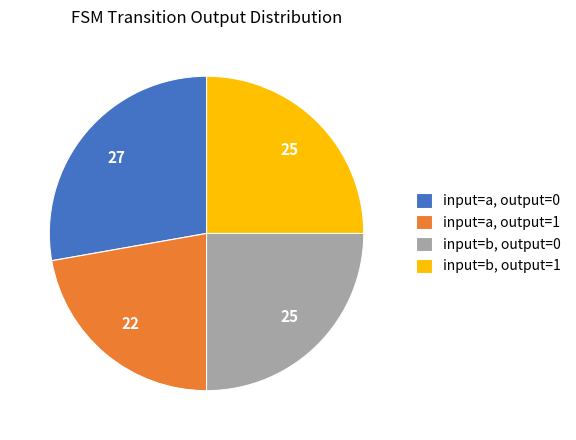

Which has a higher value, input=a, output=1 or input=b, output=1?

input=b, output=1